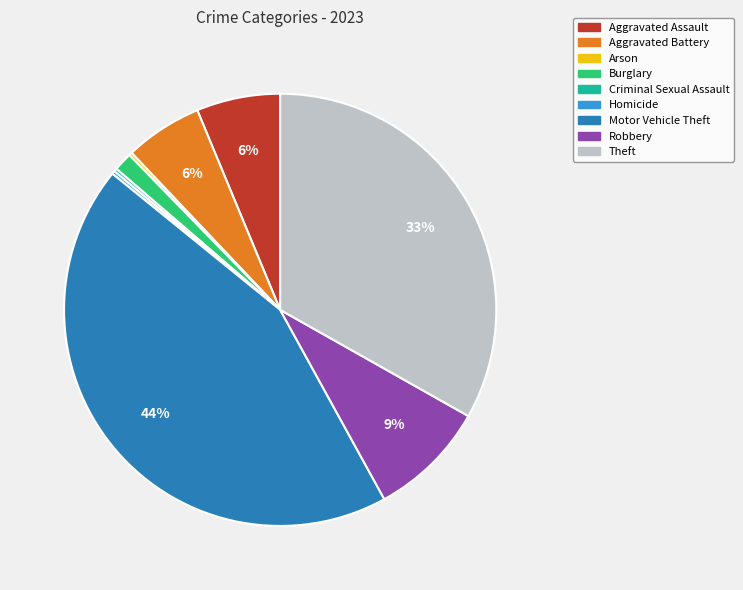

Do Robbery and Motor Vehicle Theft together represent more than half of the pie?

Yes